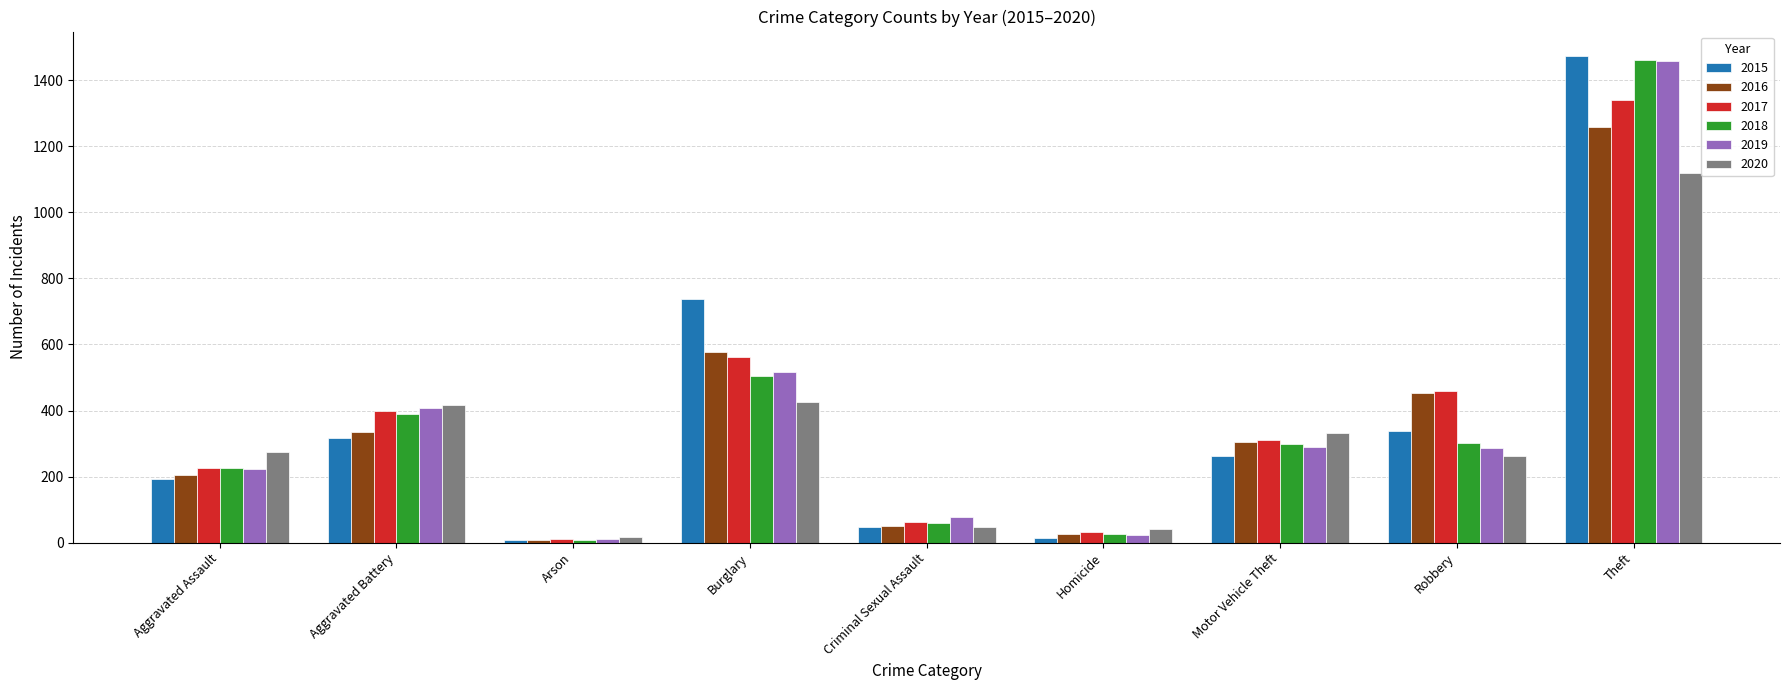

What is the total value across all series at Theft?

8112